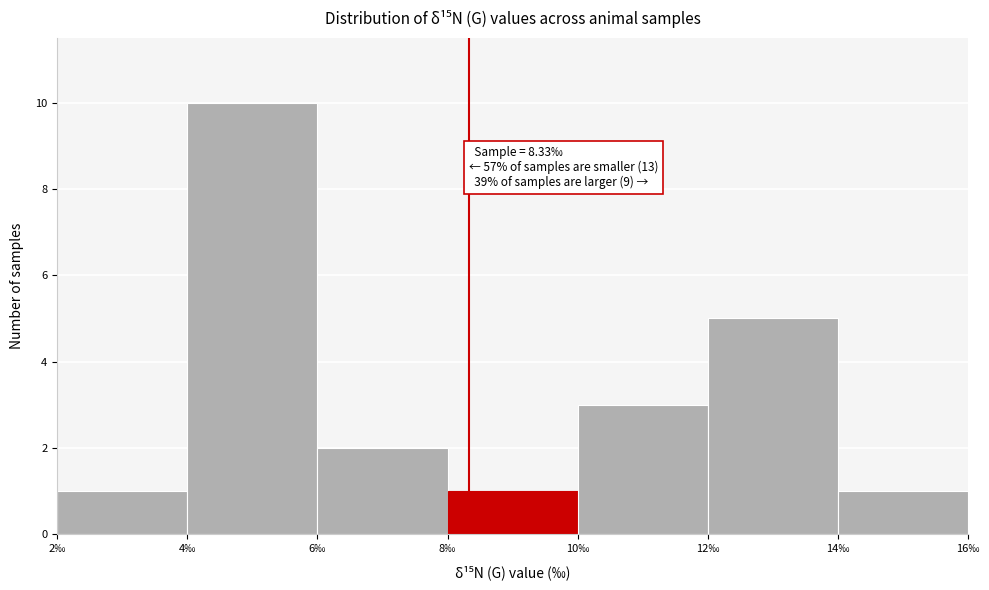

Which range on the x-axis has the tallest bar?

4 to 6